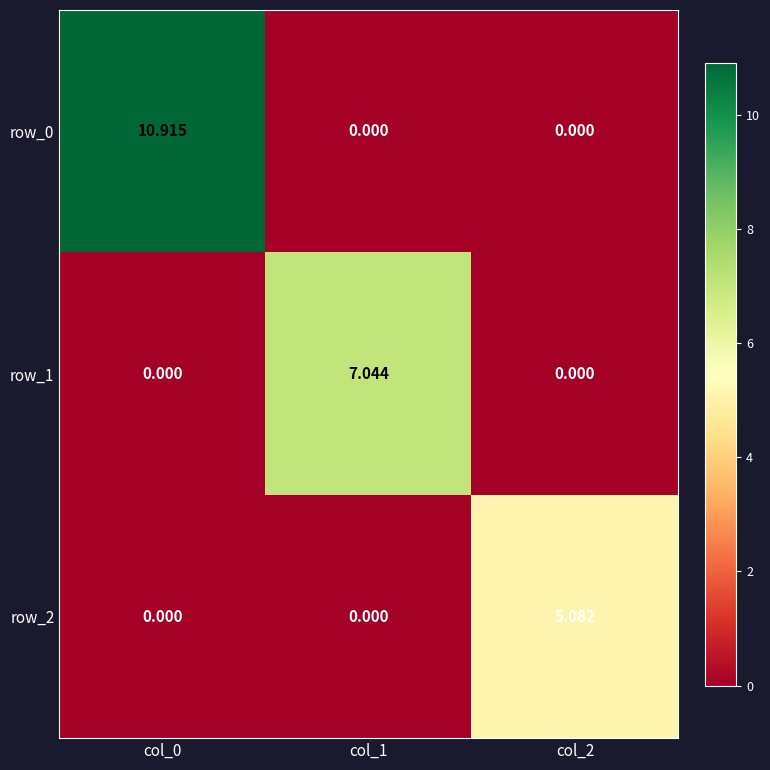

List the series in order of their peak value, lowest first.

row_2, row_1, row_0